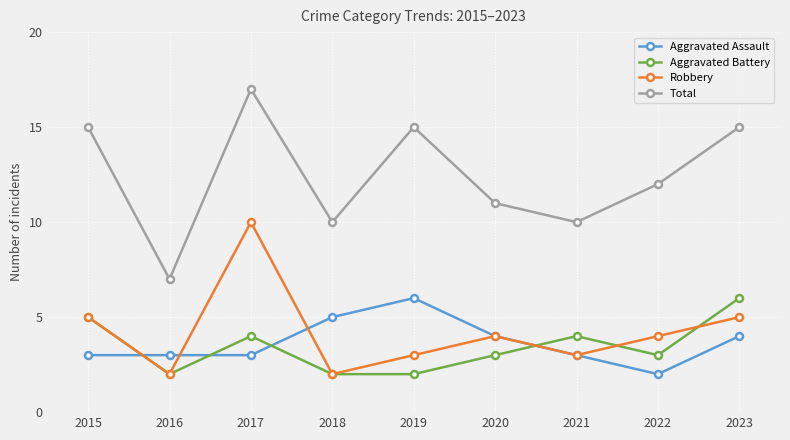

What is the spread (max minus min) of values at 2019?

13